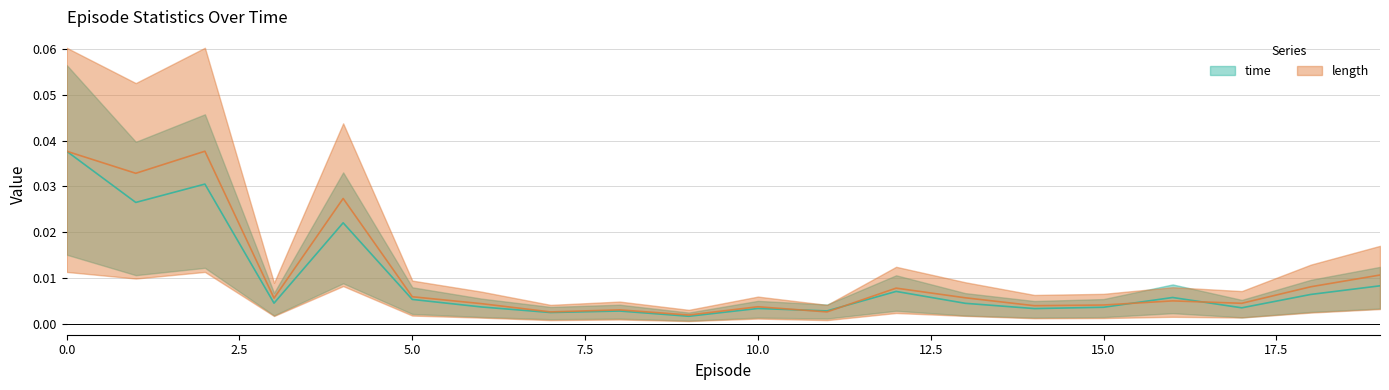

What is the total value across all series at 0?

0.1